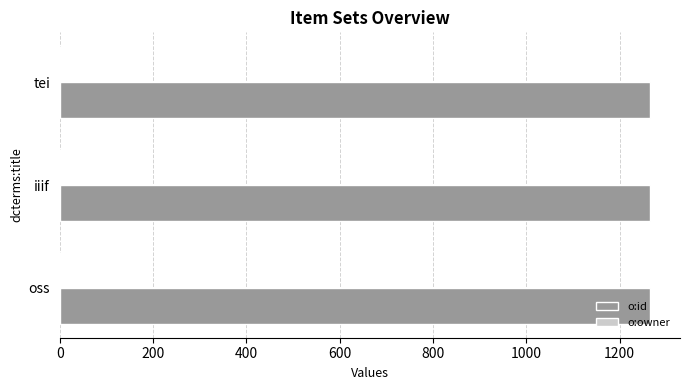

Which series has the largest total across all categories?

o:id